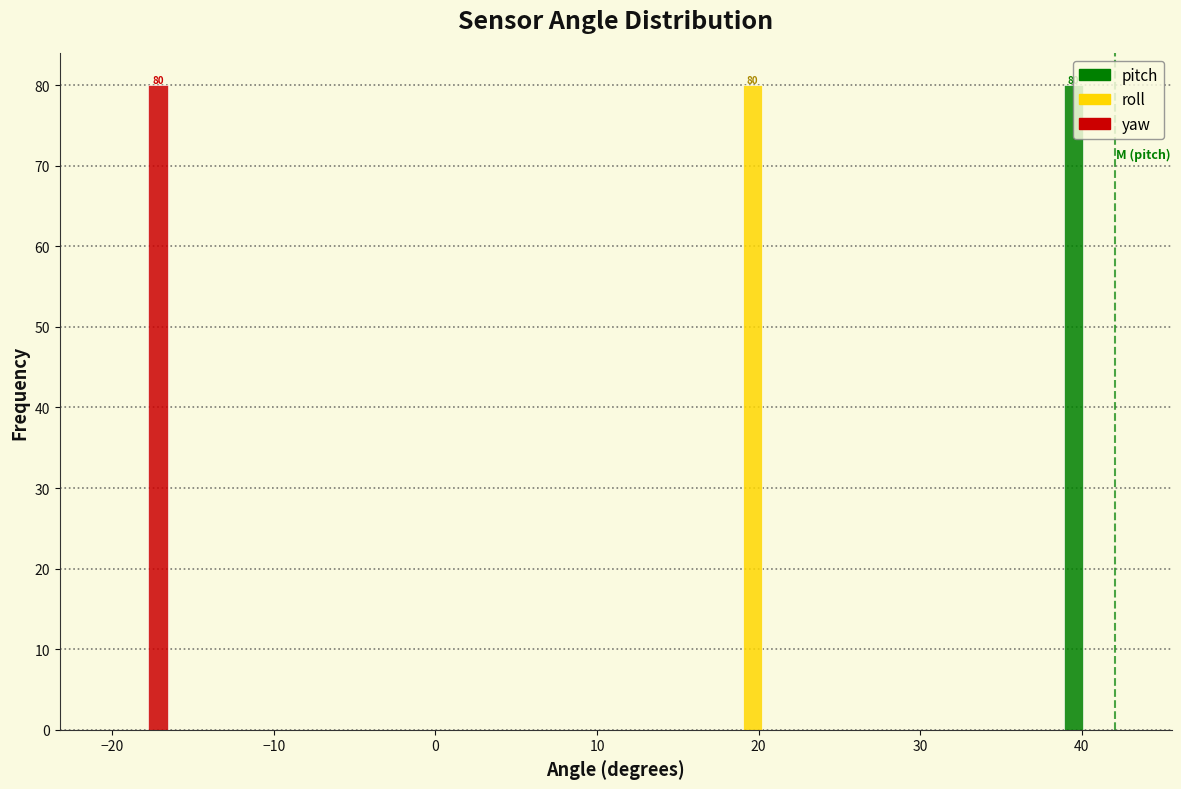

In the roll series, which range on the x-axis has the tallest bar?

17 to 22